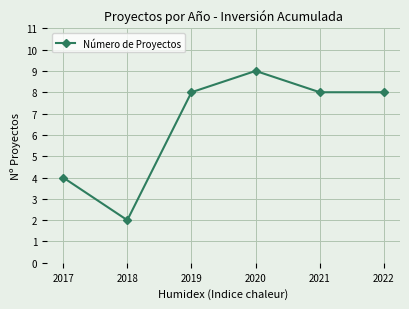

At which label is the value closest to 5?

2017